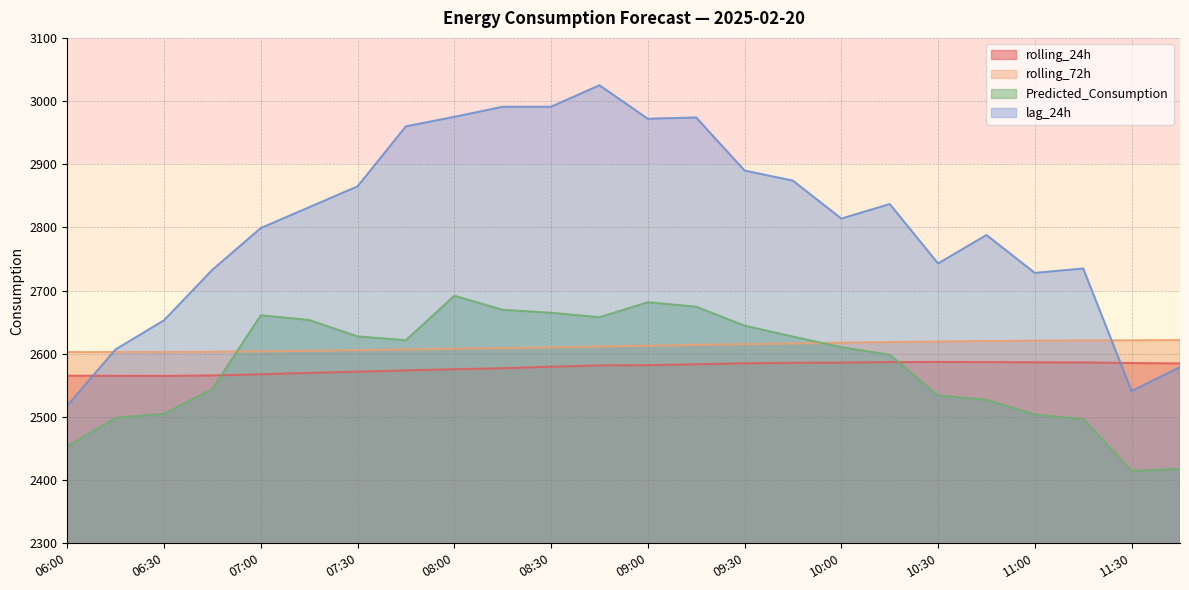

Reading right to left, what are all the values shown in this chart?

rolling_24h: 2584.7	2585.3	2586.3	2586.4	2586.8	2587.2	2586.8	2586.0	2585.8	2584.9	2583.5	2582.0	2581.6	2579.5	2577.1	2575.6	2573.7	2571.7	2569.8	2567.5	2565.7	2565.0	2565.2	2565.3
rolling_72h: 2621.7	2621.3	2621.1	2620.7	2620.2	2619.3	2618.6	2617.5	2616.3	2615.2	2614.1	2612.7	2611.5	2610.1	2608.9	2608.1	2606.8	2605.7	2604.8	2603.8	2603.2	2602.8	2602.8	2602.7
Predicted_Consumption: 2417.8	2414.6	2496.6	2503.7	2527.1	2534.0	2598.3	2610.4	2627.2	2644.4	2674.5	2681.6	2657.8	2664.9	2669.6	2691.8	2621.4	2627.5	2653.5	2660.9	2544.4	2504.9	2498.6	2453.3
lag_24h: 2579.0	2541.0	2735.0	2728.0	2788.0	2743.0	2837.0	2814.0	2874.0	2890.0	2974.0	2972.0	3025.0	2991.0	2991.0	2975.0	2960.0	2865.0	2832.0	2799.0	2733.0	2653.0	2607.0	2518.0